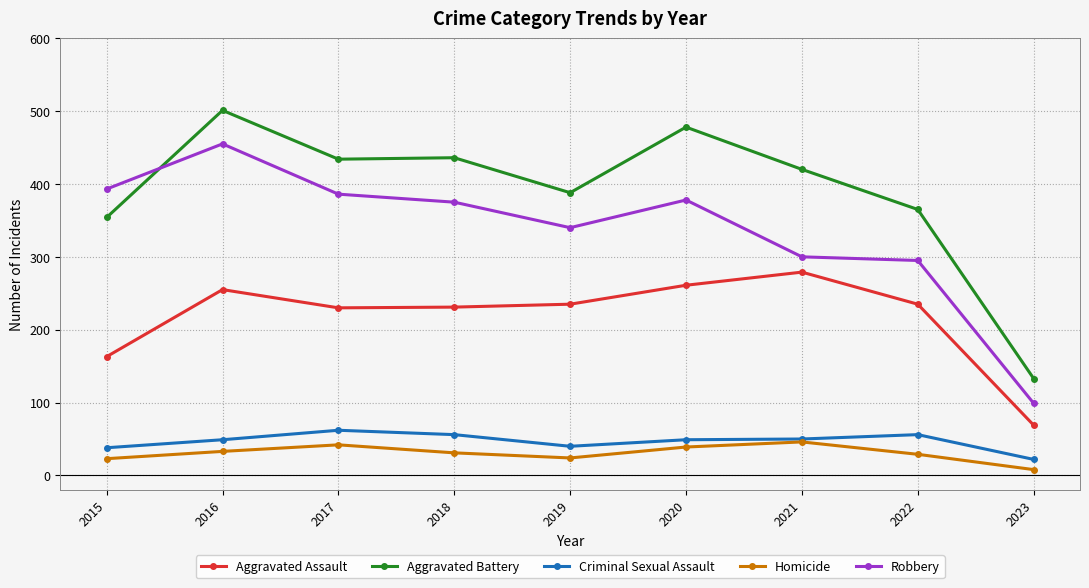

Between 2016 and 2020, which series saw the biggest shift?

Robbery